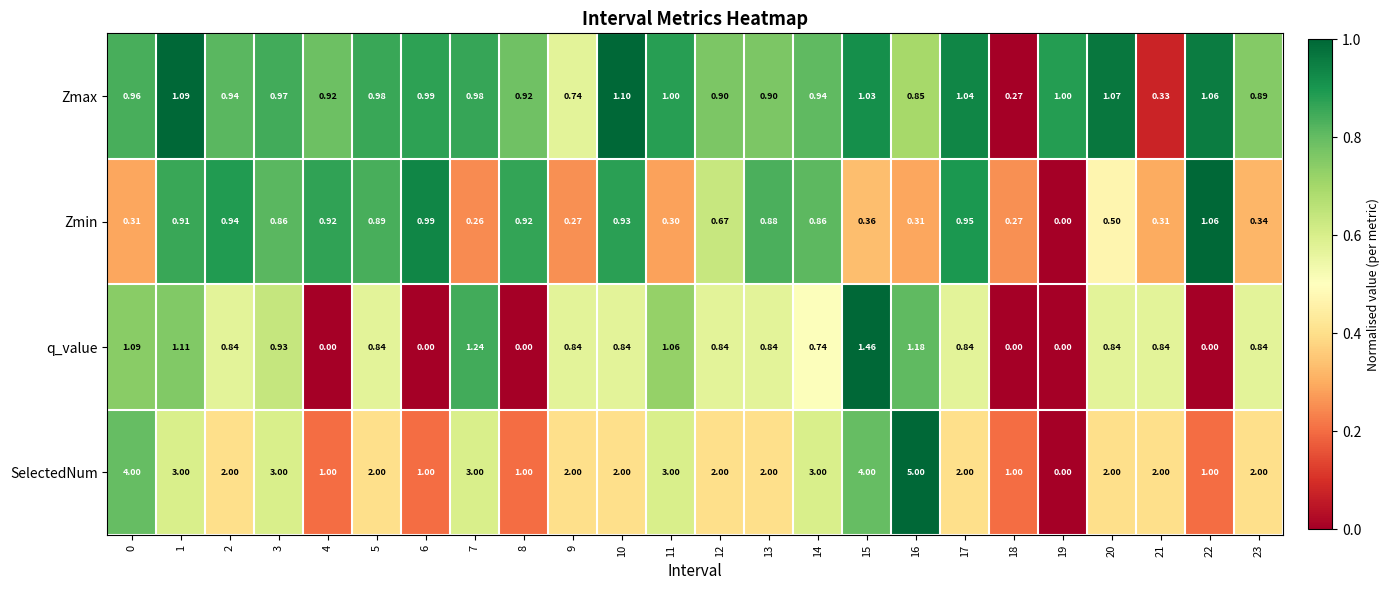

Count the number of data series in this chart.

4